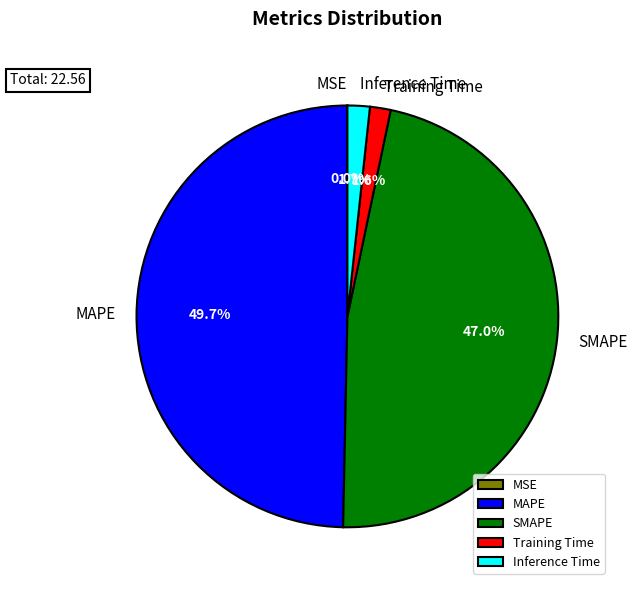

Do Inference Time and MAPE together represent more than half of the pie?

Yes